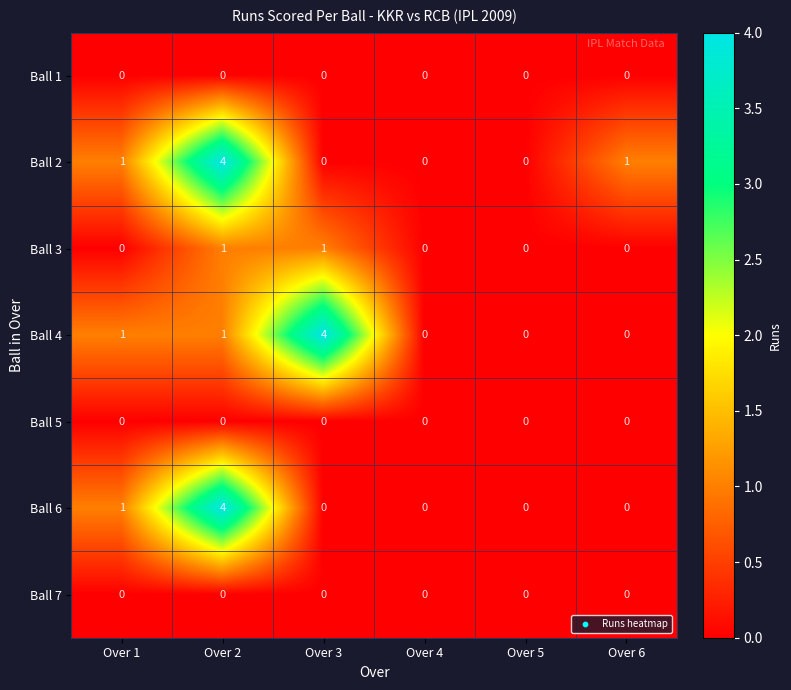

How many data points in Ball 6 are above 0?

2